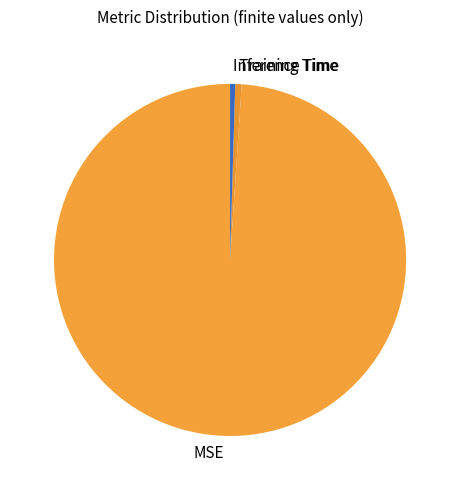

Which category has the biggest portion of the pie?

MSE